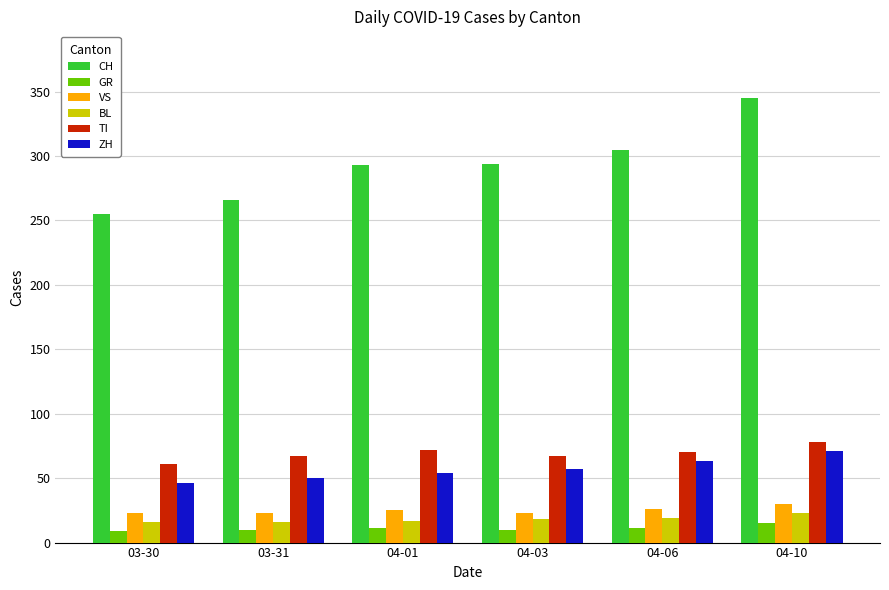

What is the sum of the BL values at 04-03 and 04-10?

41